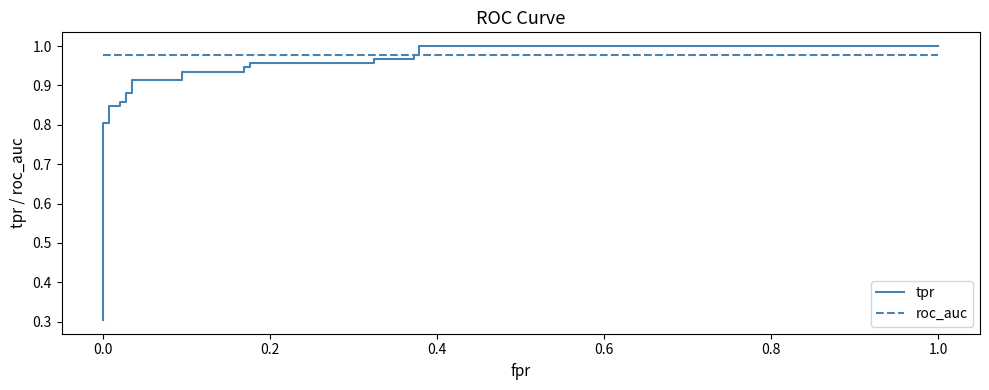

Is this an area chart (filled region under the line)?

No